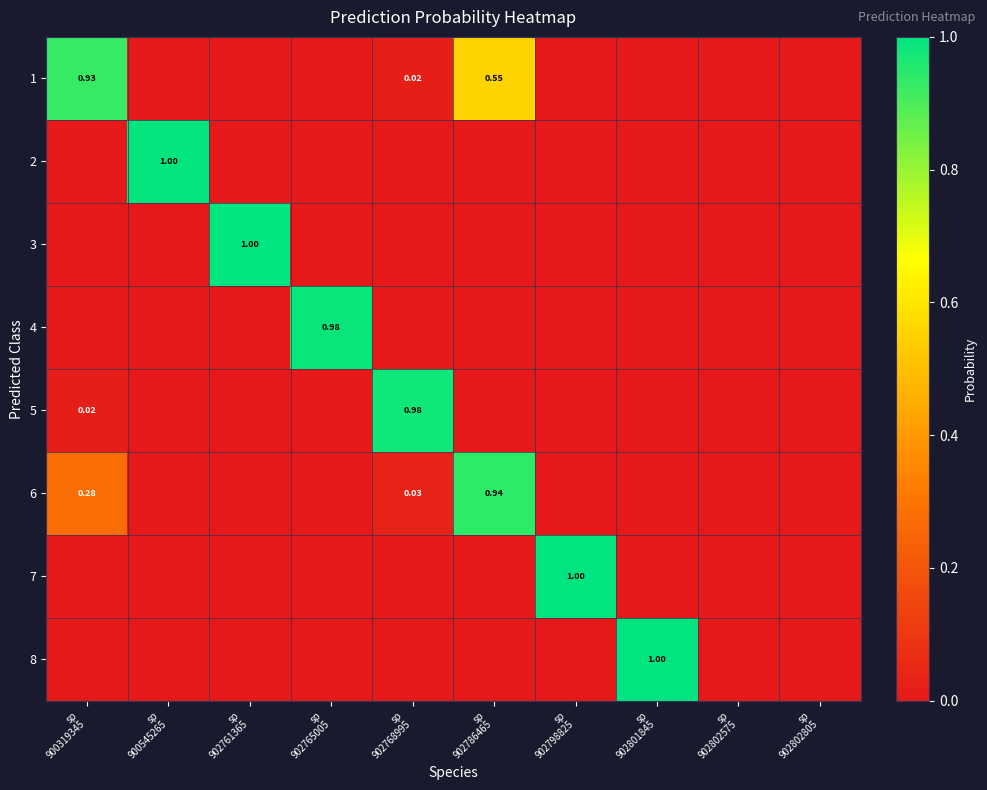

Rank the series at sp 902802805 from lowest to highest value.

1, 2, 3, 4, 5, 6, 7, 8